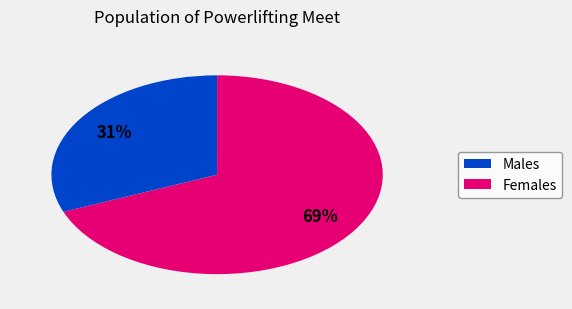

Is there any slice that represents more than half of the pie?

Yes